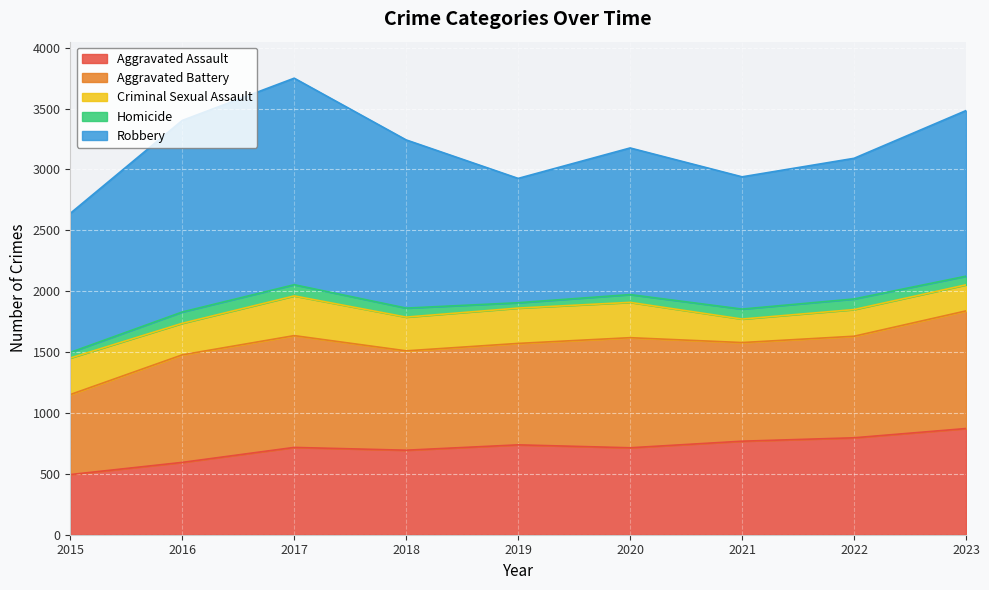

At which category is the sum across all series the highest?

2017